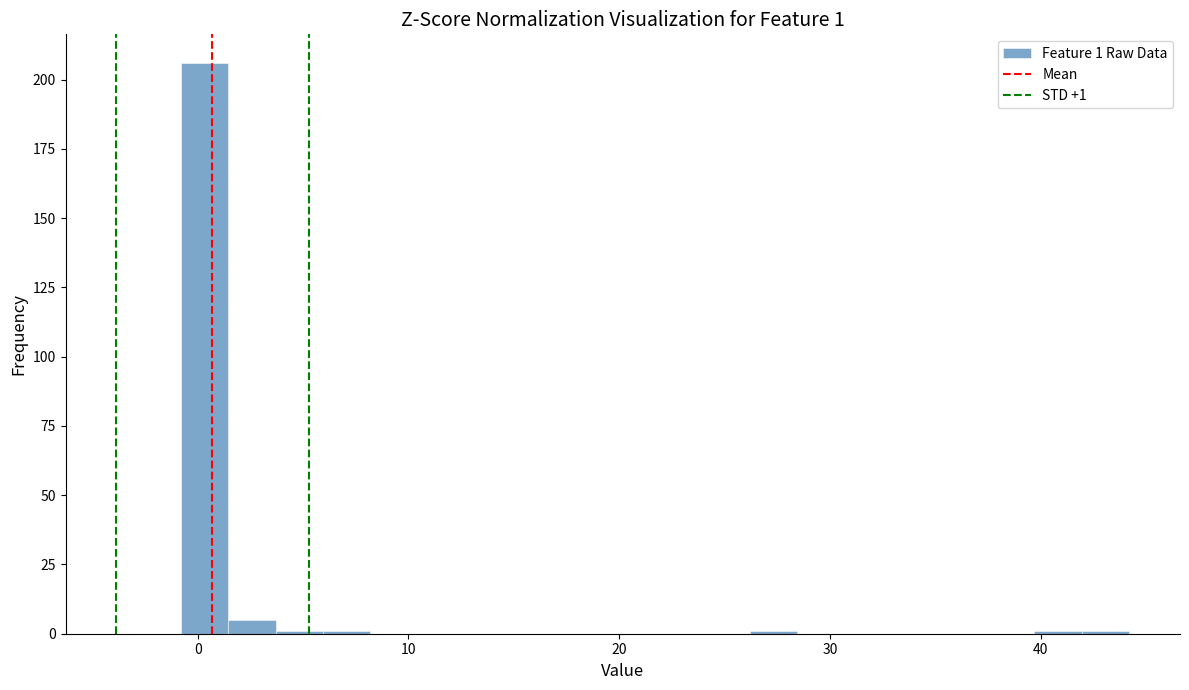

Read against the x-axis, roughly where is the centre of the tallest bar?

0